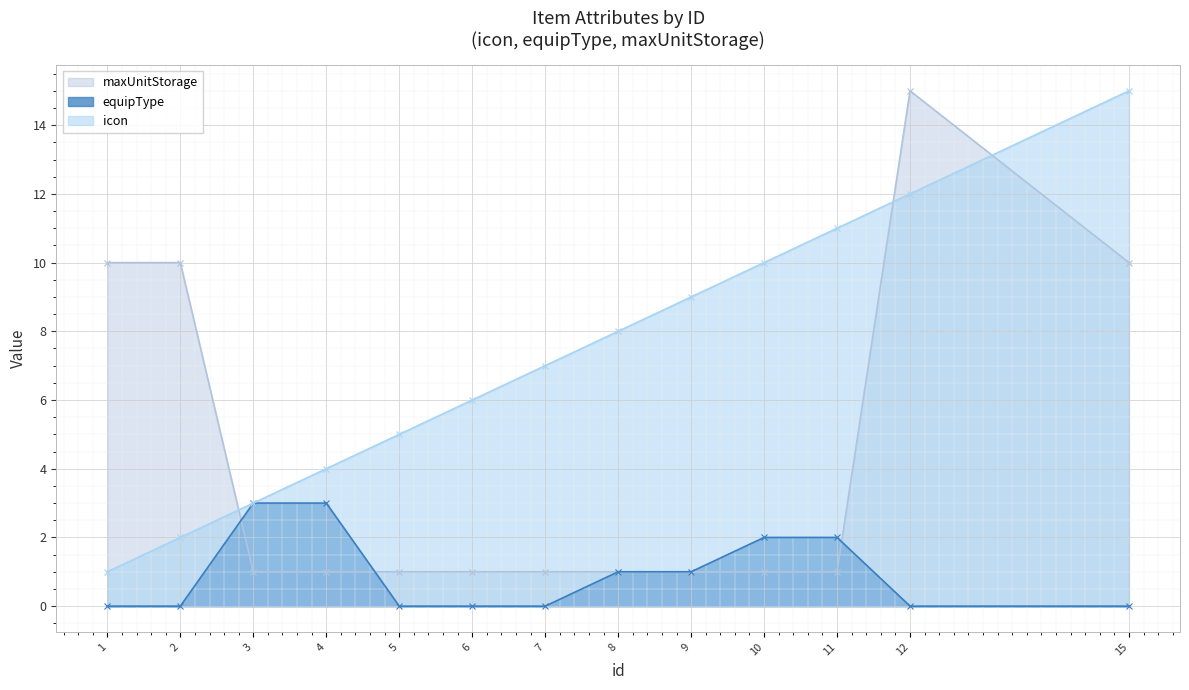

True or false: icon has more than 0 points higher than both neighbors.

False